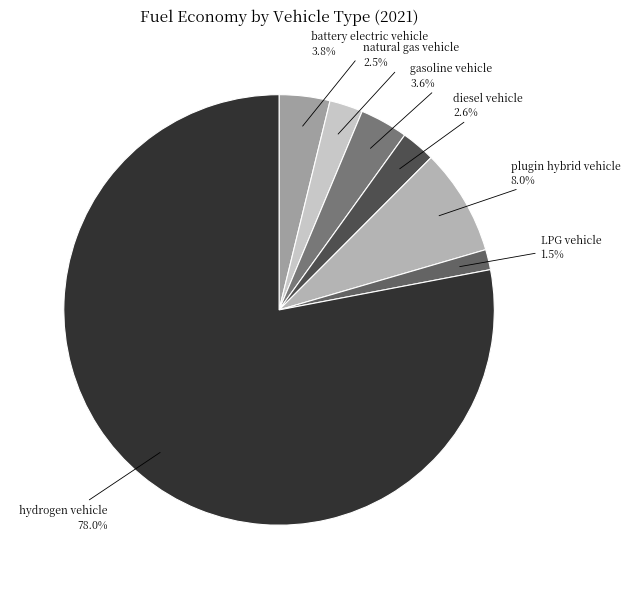

To the nearest percent, what is the combined percentage of battery electric vehicle and plugin hybrid vehicle?

12%